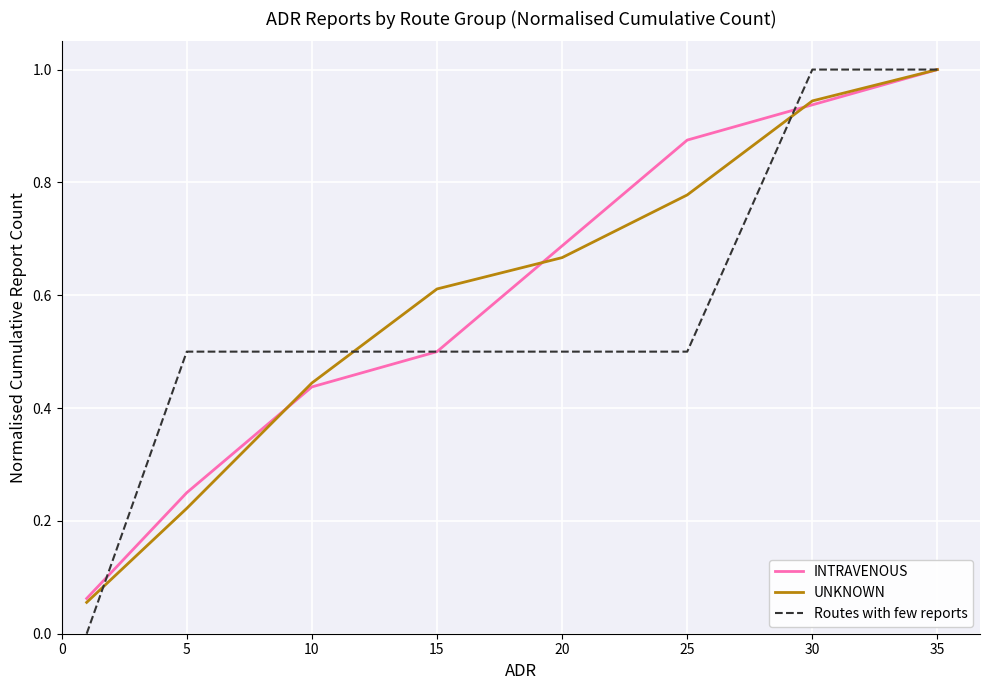

What is the highest value of the Routes with few reports series?

1.0